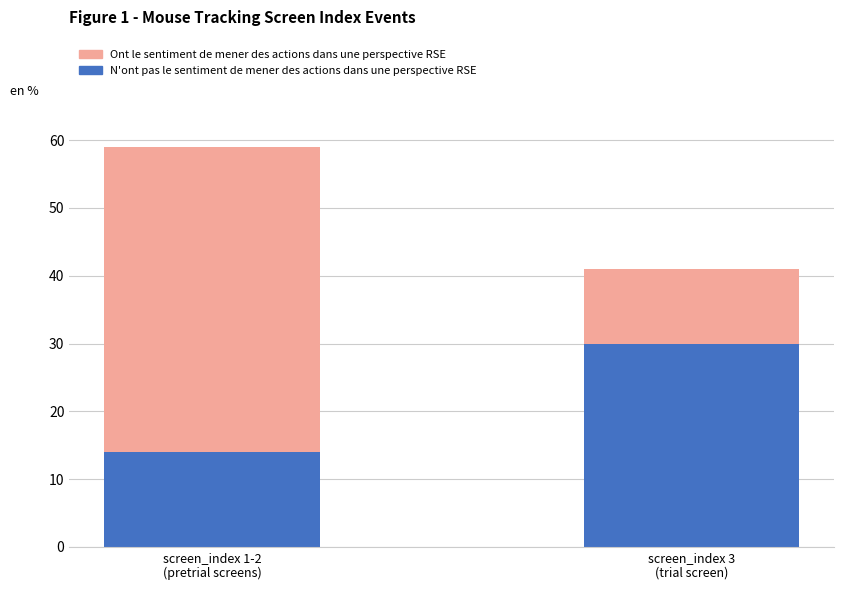

What is the maximum value for N'ont pas le sentiment de mener des actions dans une perspective RSE?

30